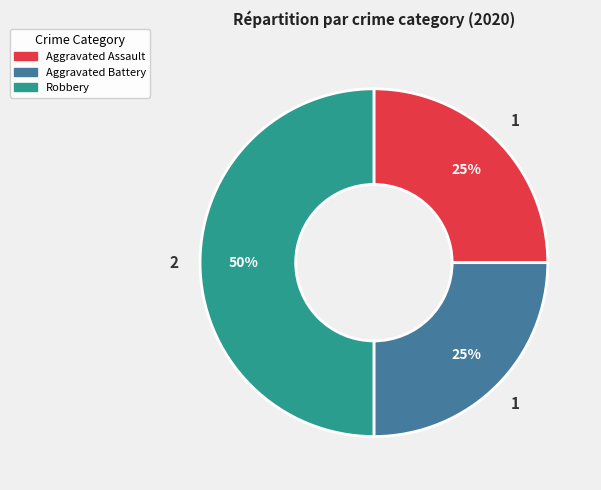

To the nearest percent, what portion does Aggravated Battery represent?

25%